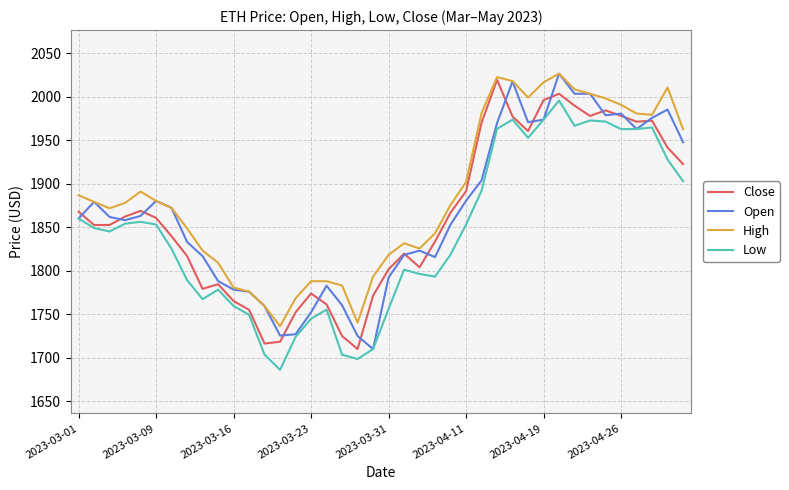

True or false: Low and High intersect in this chart.

False